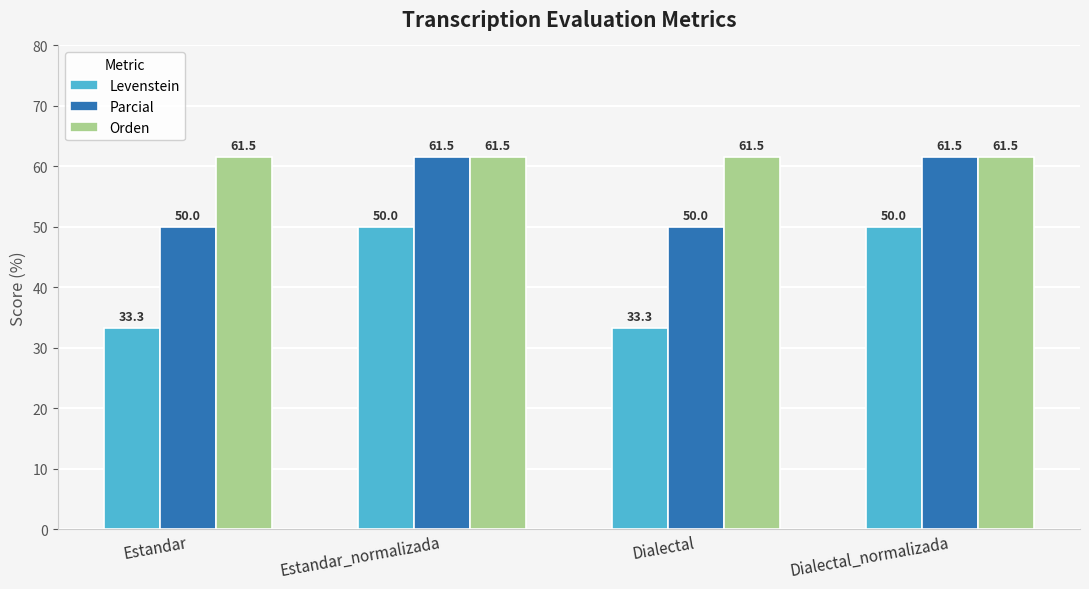

The value of Parcial at Dialectal_normalizada is 12.7. True or false?

False